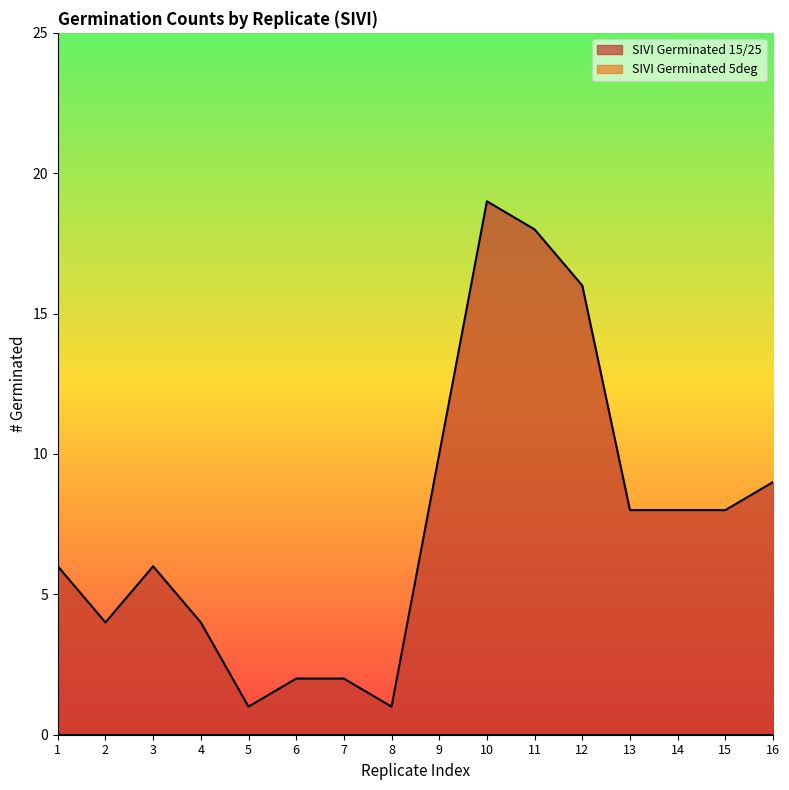

How many series are shown in this chart?

2